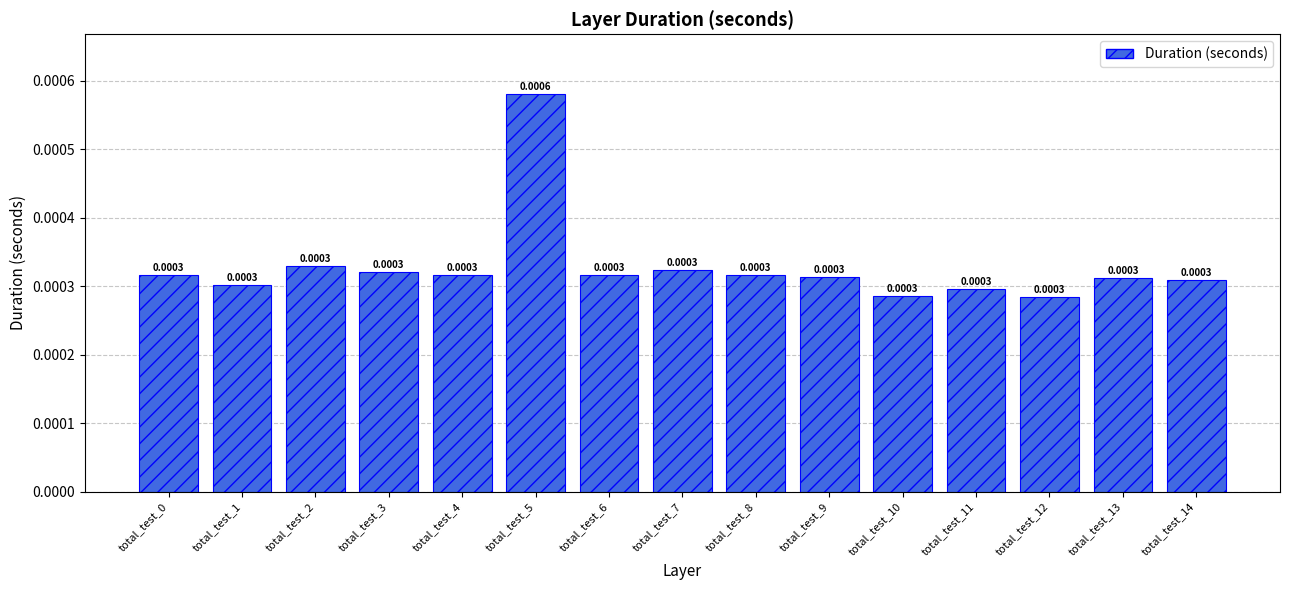

Is it true that the value at total_test_7 is 0.0?

True